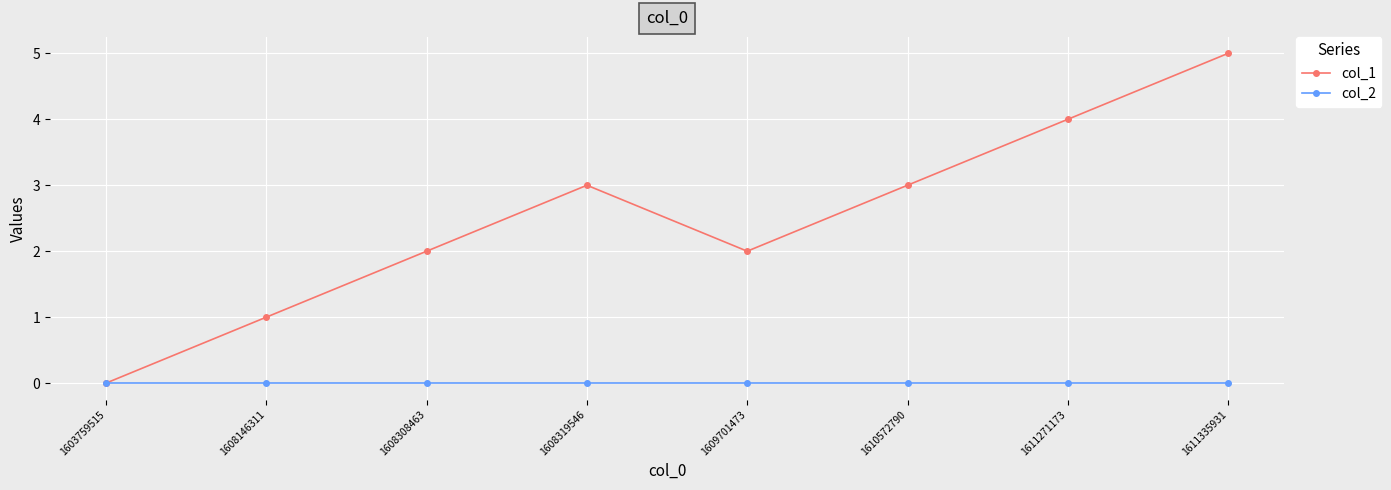

What is the total value across all series at 1611335931?

5